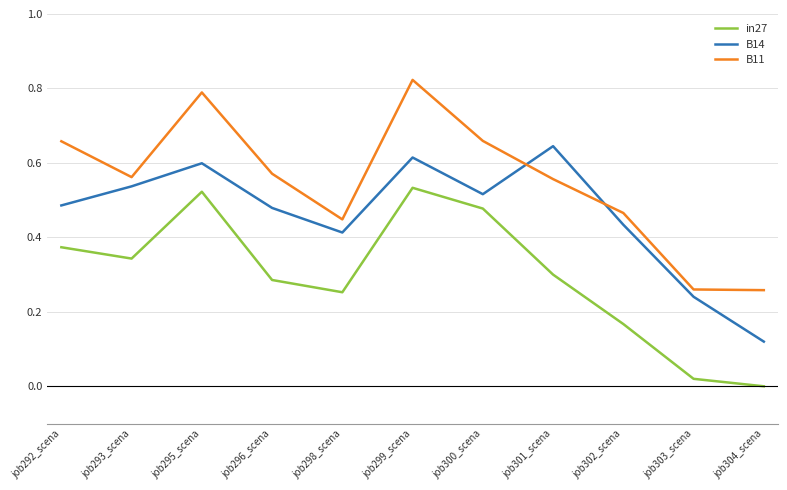

Is the value of in27 at job299_scena greater than the value of B11 at job299_scena?

No